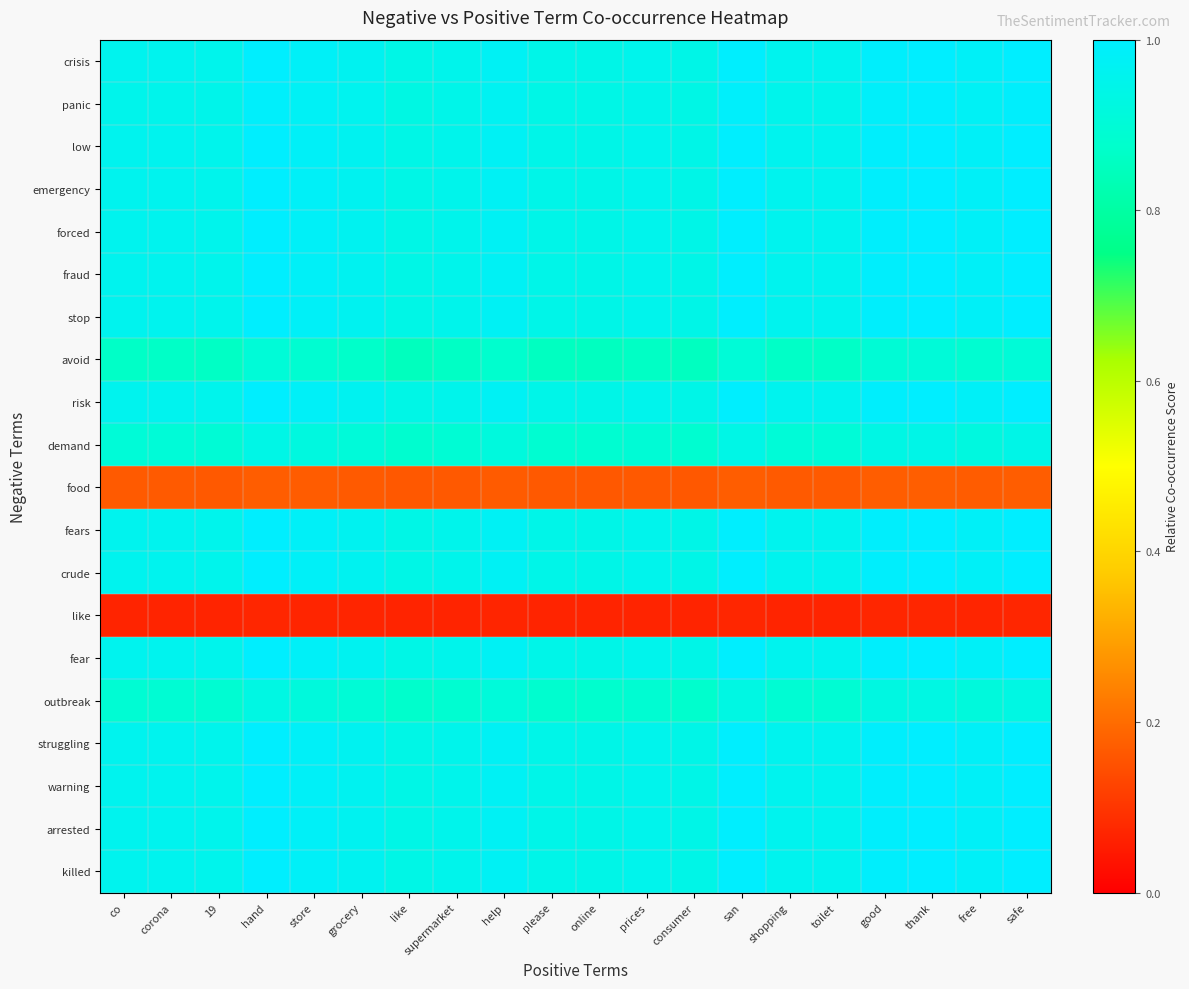

Reading left to right, transcribe all the data shown in this chart.

crisis: co=1.0	corona=1.0	19=1.0	hand=1.0	store=1.0	grocery=1.0	like=0.9	supermarket=1.0	help=1.0	please=0.9	online=0.9	prices=1.0	consumer=0.9	san=1.0	shopping=1.0	toilet=1.0	good=1.0	thank=1.0	free=1.0	safe=1.0
panic: co=1.0	corona=1.0	19=0.9	hand=1.0	store=1.0	grocery=1.0	like=0.9	supermarket=0.9	help=1.0	please=0.9	online=0.9	prices=0.9	consumer=0.9	san=1.0	shopping=1.0	toilet=1.0	good=1.0	thank=1.0	free=1.0	safe=1.0
low: co=1.0	corona=1.0	19=1.0	hand=1.0	store=1.0	grocery=1.0	like=0.9	supermarket=1.0	help=1.0	please=0.9	online=0.9	prices=1.0	consumer=0.9	san=1.0	shopping=1.0	toilet=1.0	good=1.0	thank=1.0	free=1.0	safe=1.0
emergency: co=1.0	corona=1.0	19=1.0	hand=1.0	store=1.0	grocery=1.0	like=0.9	supermarket=1.0	help=1.0	please=0.9	online=0.9	prices=1.0	consumer=0.9	san=1.0	shopping=1.0	toilet=1.0	good=1.0	thank=1.0	free=1.0	safe=1.0
forced: co=1.0	corona=1.0	19=1.0	hand=1.0	store=1.0	grocery=1.0	like=0.9	supermarket=1.0	help=1.0	please=0.9	online=0.9	prices=1.0	consumer=0.9	san=1.0	shopping=1.0	toilet=1.0	good=1.0	thank=1.0	free=1.0	safe=1.0
fraud: co=1.0	corona=1.0	19=1.0	hand=1.0	store=1.0	grocery=1.0	like=0.9	supermarket=1.0	help=1.0	please=0.9	online=0.9	prices=1.0	consumer=0.9	san=1.0	shopping=1.0	toilet=1.0	good=1.0	thank=1.0	free=1.0	safe=1.0
stop: co=1.0	corona=1.0	19=1.0	hand=1.0	store=1.0	grocery=1.0	like=0.9	supermarket=1.0	help=1.0	please=0.9	online=0.9	prices=1.0	consumer=0.9	san=1.0	shopping=1.0	toilet=1.0	good=1.0	thank=1.0	free=1.0	safe=1.0
avoid: co=0.9	corona=0.9	19=0.9	hand=0.9	store=0.9	grocery=0.9	like=0.8	supermarket=0.9	help=0.9	please=0.9	online=0.9	prices=0.9	consumer=0.9	san=0.9	shopping=0.9	toilet=0.9	good=0.9	thank=0.9	free=0.9	safe=0.9
risk: co=1.0	corona=1.0	19=1.0	hand=1.0	store=1.0	grocery=1.0	like=0.9	supermarket=1.0	help=1.0	please=0.9	online=0.9	prices=1.0	consumer=0.9	san=1.0	shopping=1.0	toilet=1.0	good=1.0	thank=1.0	free=1.0	safe=1.0
demand: co=0.9	corona=0.9	19=0.9	hand=0.9	store=0.9	grocery=0.9	like=0.9	supermarket=0.9	help=0.9	please=0.9	online=0.9	prices=0.9	consumer=0.9	san=0.9	shopping=0.9	toilet=0.9	good=0.9	thank=0.9	free=0.9	safe=0.9
food: co=0.2	corona=0.2	19=0.2	hand=0.2	store=0.2	grocery=0.2	like=0.2	supermarket=0.2	help=0.2	please=0.2	online=0.2	prices=0.2	consumer=0.2	san=0.2	shopping=0.2	toilet=0.2	good=0.2	thank=0.2	free=0.2	safe=0.2
fears: co=1.0	corona=1.0	19=1.0	hand=1.0	store=1.0	grocery=1.0	like=0.9	supermarket=1.0	help=1.0	please=0.9	online=0.9	prices=1.0	consumer=0.9	san=1.0	shopping=1.0	toilet=1.0	good=1.0	thank=1.0	free=1.0	safe=1.0
crude: co=1.0	corona=1.0	19=1.0	hand=1.0	store=1.0	grocery=1.0	like=0.9	supermarket=1.0	help=1.0	please=0.9	online=0.9	prices=1.0	consumer=0.9	san=1.0	shopping=1.0	toilet=1.0	good=1.0	thank=1.0	free=1.0	safe=1.0
like: co=0.1	corona=0.1	19=0.1	hand=0.1	store=0.1	grocery=0.1	like=0.1	supermarket=0.1	help=0.1	please=0.1	online=0.1	prices=0.1	consumer=0.1	san=0.1	shopping=0.1	toilet=0.1	good=0.1	thank=0.1	free=0.1	safe=0.1
fear: co=1.0	corona=1.0	19=1.0	hand=1.0	store=1.0	grocery=1.0	like=0.9	supermarket=1.0	help=1.0	please=0.9	online=0.9	prices=1.0	consumer=0.9	san=1.0	shopping=1.0	toilet=1.0	good=1.0	thank=1.0	free=1.0	safe=1.0
outbreak: co=0.9	corona=0.9	19=0.9	hand=0.9	store=0.9	grocery=0.9	like=0.9	supermarket=0.9	help=0.9	please=0.9	online=0.9	prices=0.9	consumer=0.9	san=0.9	shopping=0.9	toilet=0.9	good=0.9	thank=0.9	free=0.9	safe=0.9
struggling: co=1.0	corona=1.0	19=1.0	hand=1.0	store=1.0	grocery=1.0	like=0.9	supermarket=1.0	help=1.0	please=0.9	online=0.9	prices=1.0	consumer=0.9	san=1.0	shopping=1.0	toilet=1.0	good=1.0	thank=1.0	free=1.0	safe=1.0
warning: co=1.0	corona=1.0	19=1.0	hand=1.0	store=1.0	grocery=1.0	like=0.9	supermarket=1.0	help=1.0	please=0.9	online=0.9	prices=1.0	consumer=0.9	san=1.0	shopping=1.0	toilet=1.0	good=1.0	thank=1.0	free=1.0	safe=1.0
arrested: co=1.0	corona=1.0	19=1.0	hand=1.0	store=1.0	grocery=1.0	like=0.9	supermarket=1.0	help=1.0	please=0.9	online=0.9	prices=1.0	consumer=0.9	san=1.0	shopping=1.0	toilet=1.0	good=1.0	thank=1.0	free=1.0	safe=1.0
killed: co=1.0	corona=1.0	19=1.0	hand=1.0	store=1.0	grocery=1.0	like=0.9	supermarket=1.0	help=1.0	please=0.9	online=0.9	prices=1.0	consumer=0.9	san=1.0	shopping=1.0	toilet=1.0	good=1.0	thank=1.0	free=1.0	safe=1.0